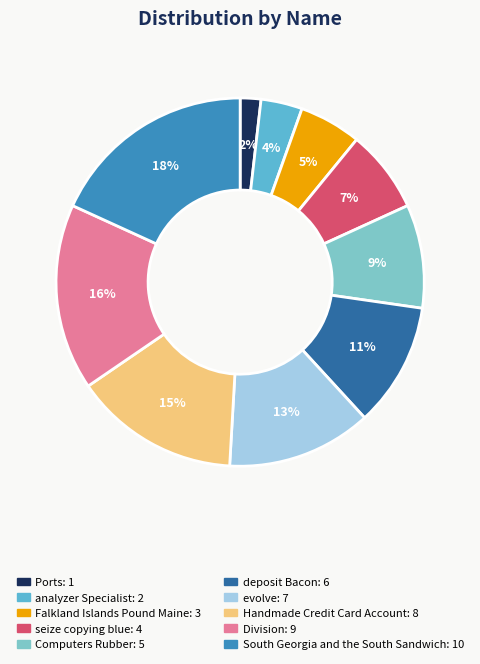

Which has a higher value, South Georgia and the South Sandwich or evolve?

South Georgia and the South Sandwich